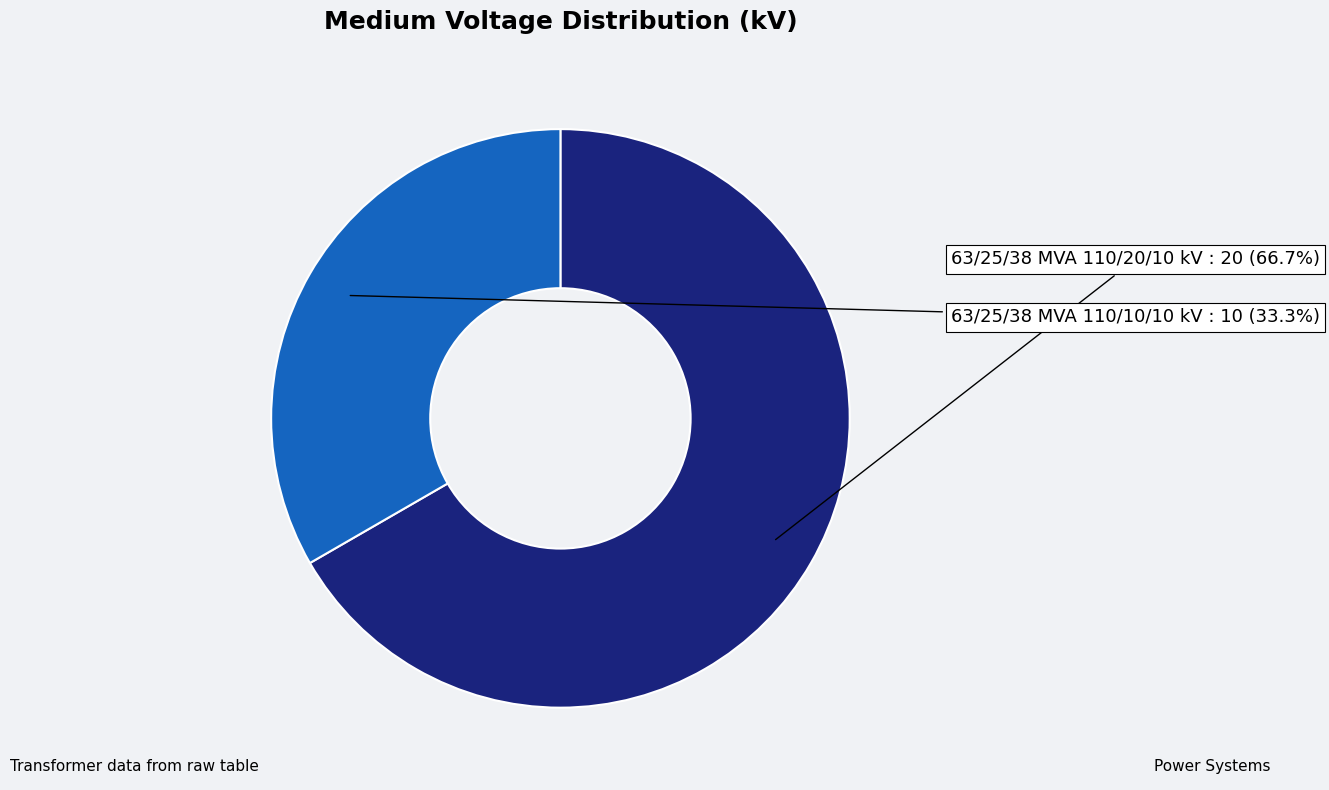

How many segments does this pie chart have?

2